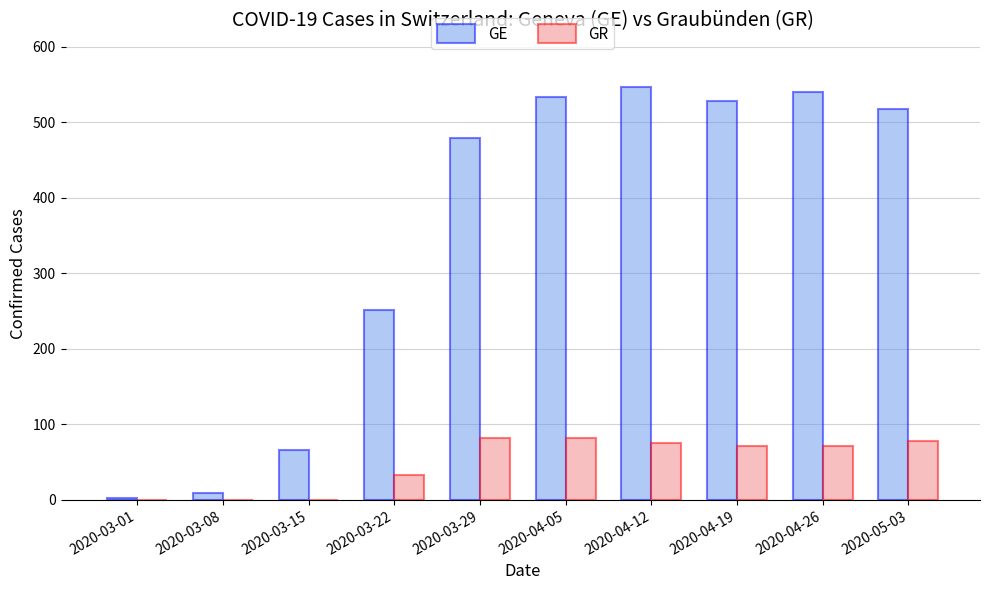

Which series changed the most between 2020-03-08 and 2020-04-05?

GE